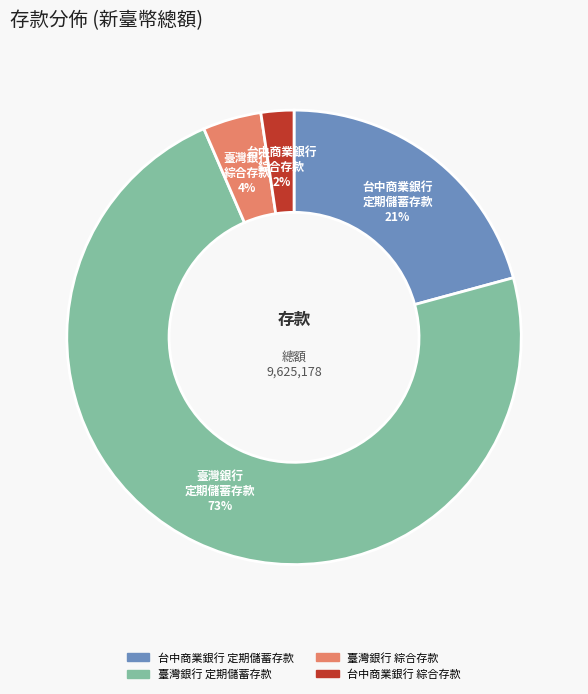

To the nearest percent, what percentage of the pie is 臺灣銀行 綜合存款?

4%